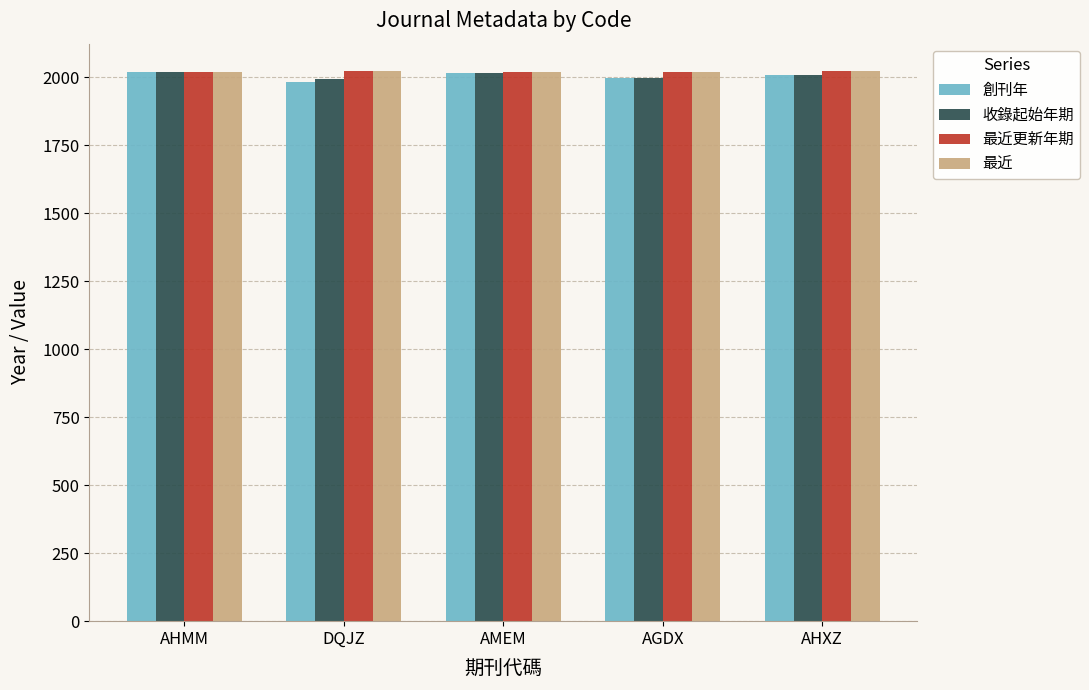

Count the number of categories in the chart.

5